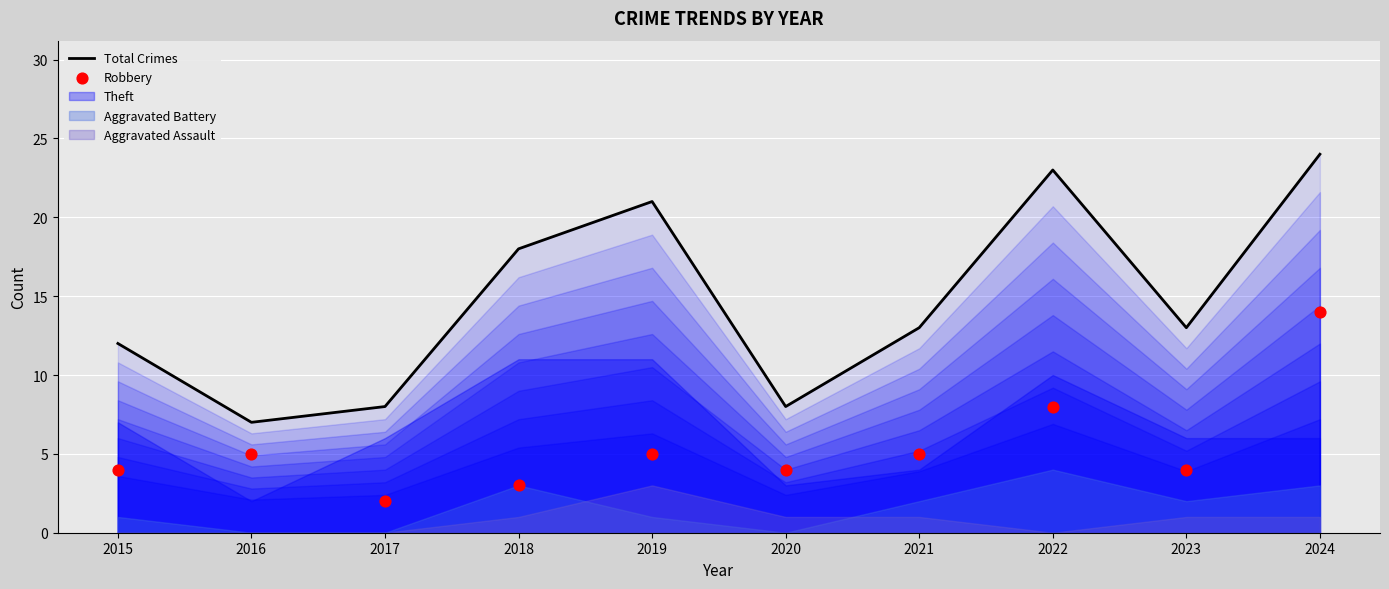

Which series has the largest total across all categories?

Total Crimes